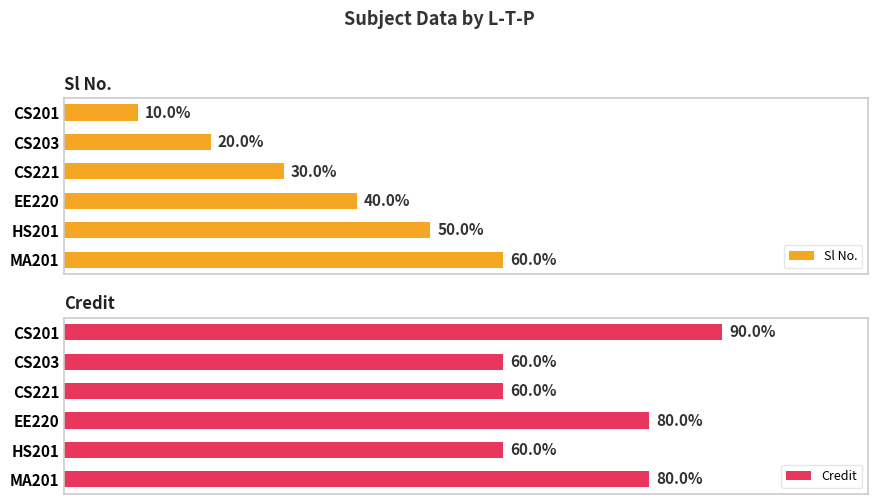

Rank the series by their maximum value, from highest to lowest.

Credit, Sl No.